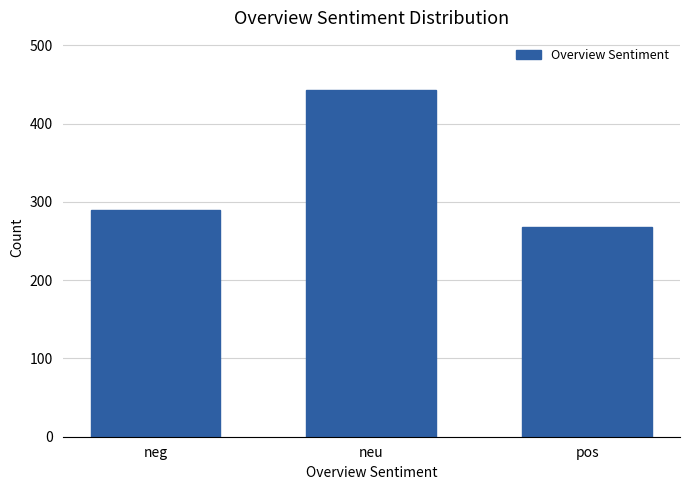

Which has a higher value, neu or pos?

neu